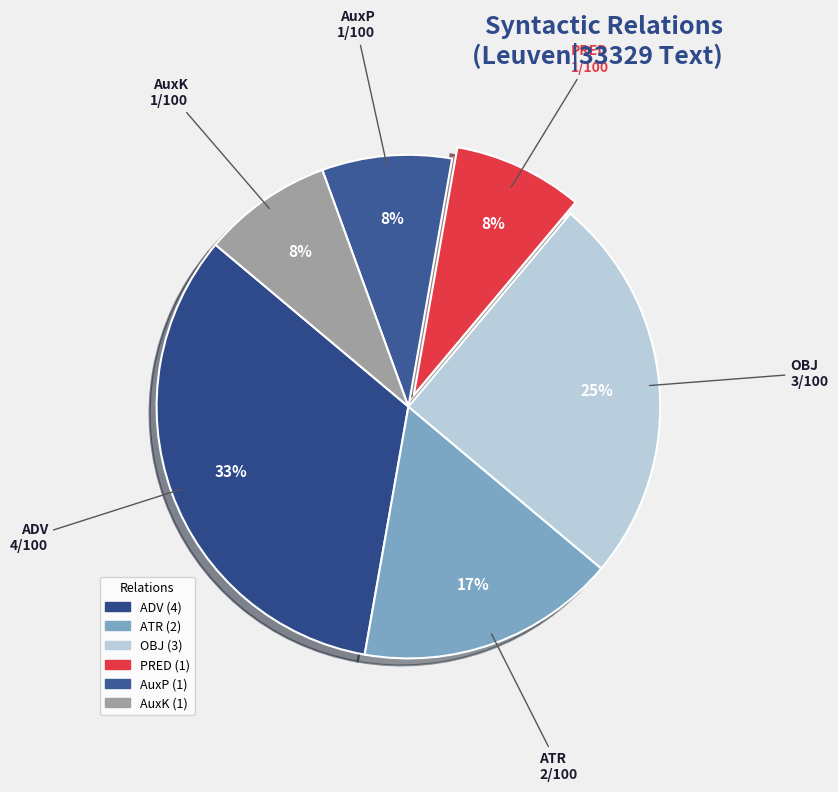

Is OBJ the majority of the pie?

No